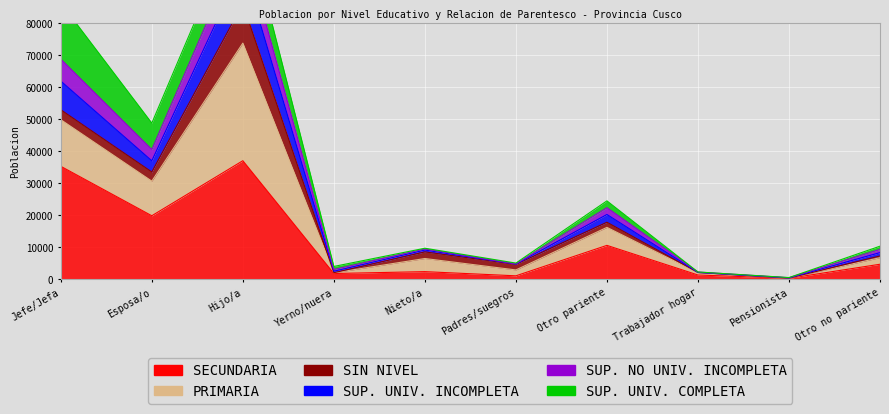

Where does the SUP. UNIV. INCOMPLETA series first go above 10300?

Jefe/Jefa